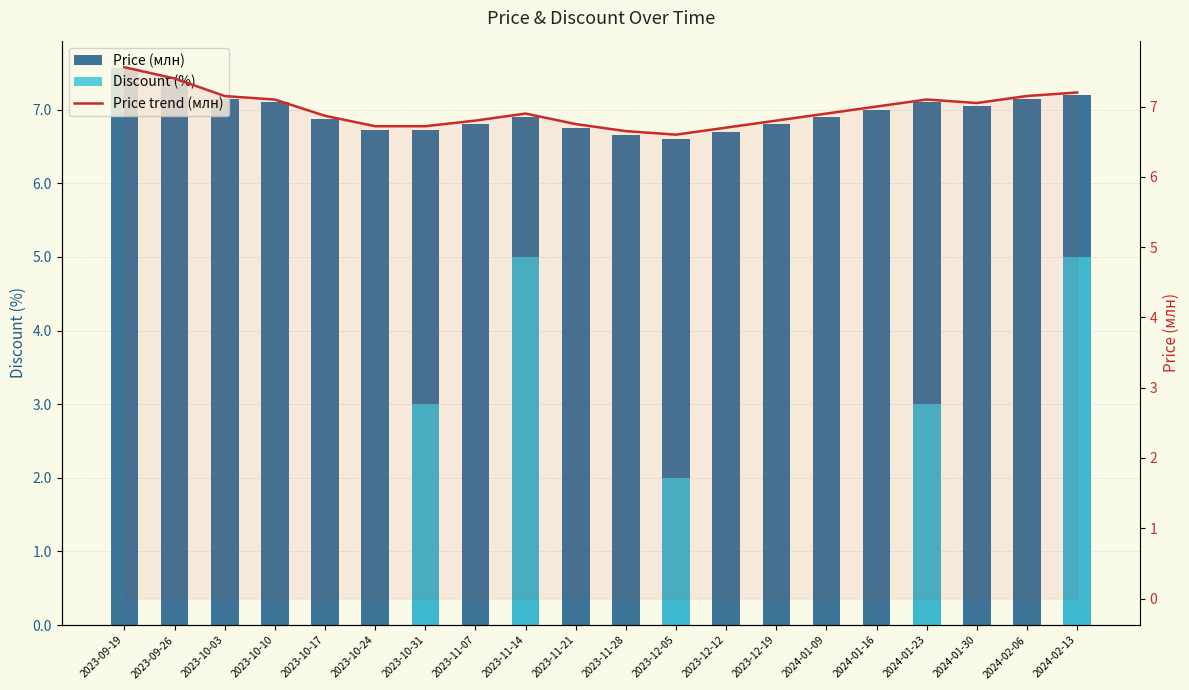

Does the chart contain stacked bars?

No